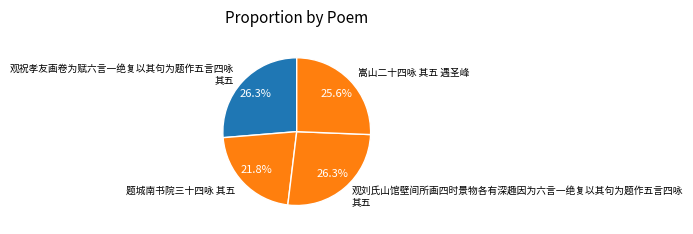

The 题城南书院三十四咏 其五 slice represents 22% of the pie. True or false?

True